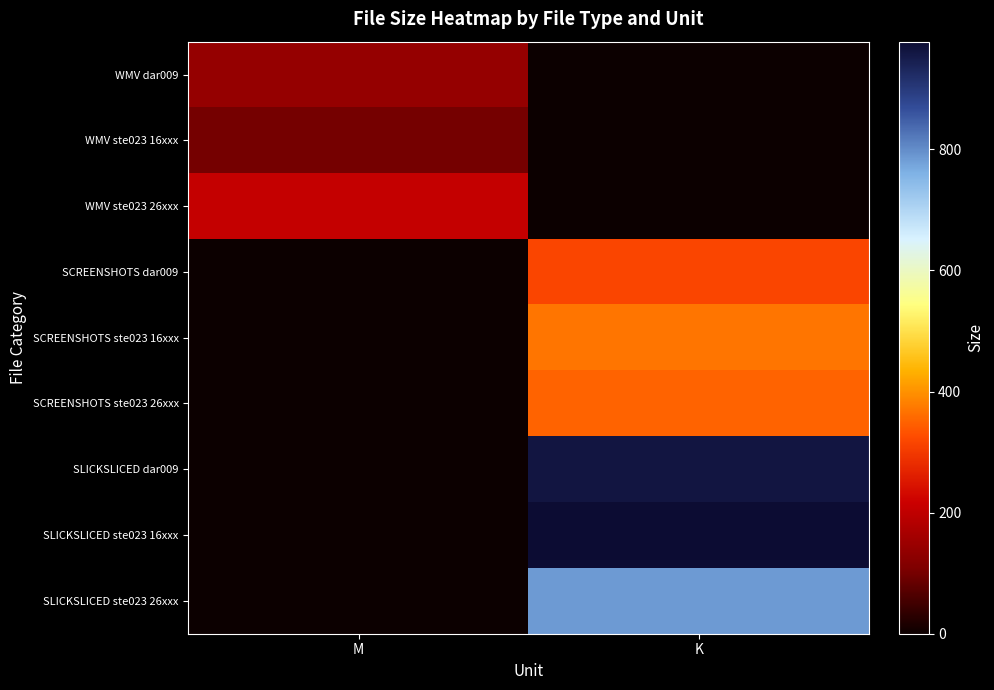

Which has a higher value, M or K?

M